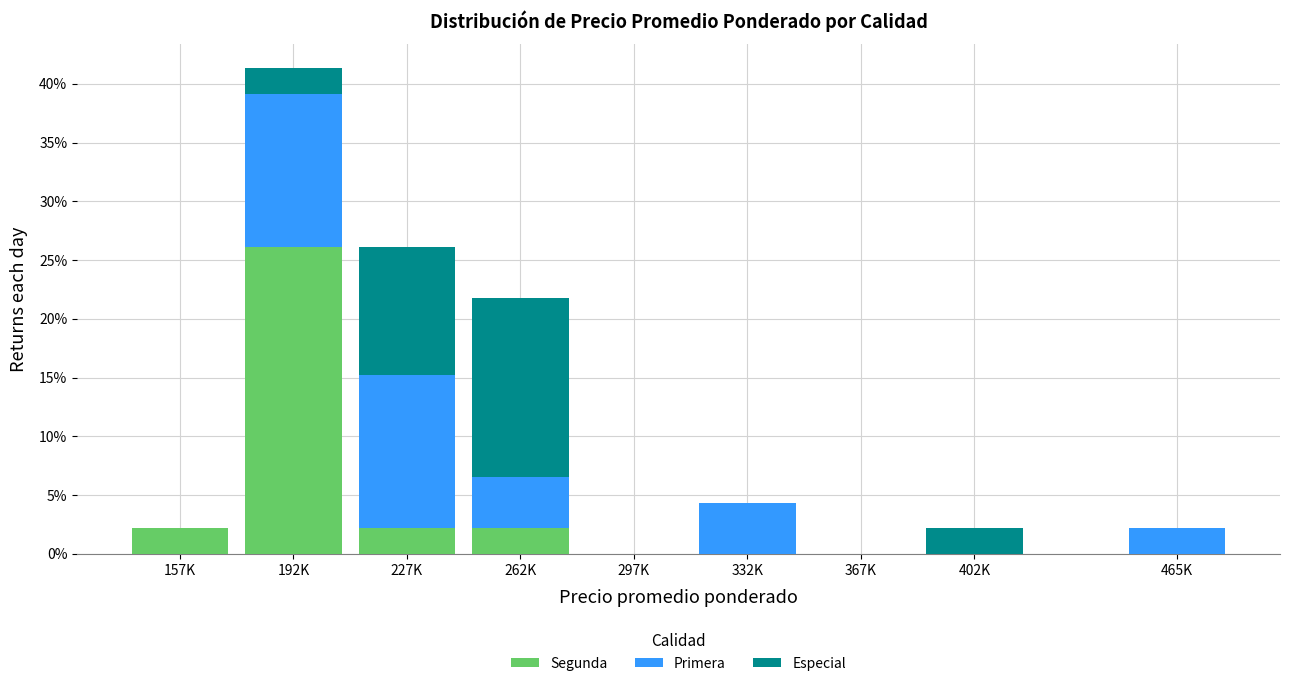

Reading left to right, transcribe the values for Segunda.

157K=2.2	192K=26.1	227K=2.2	262K=2.2	297K=0.0	332K=0.0	367K=0.0	402K=0.0	465K=0.0